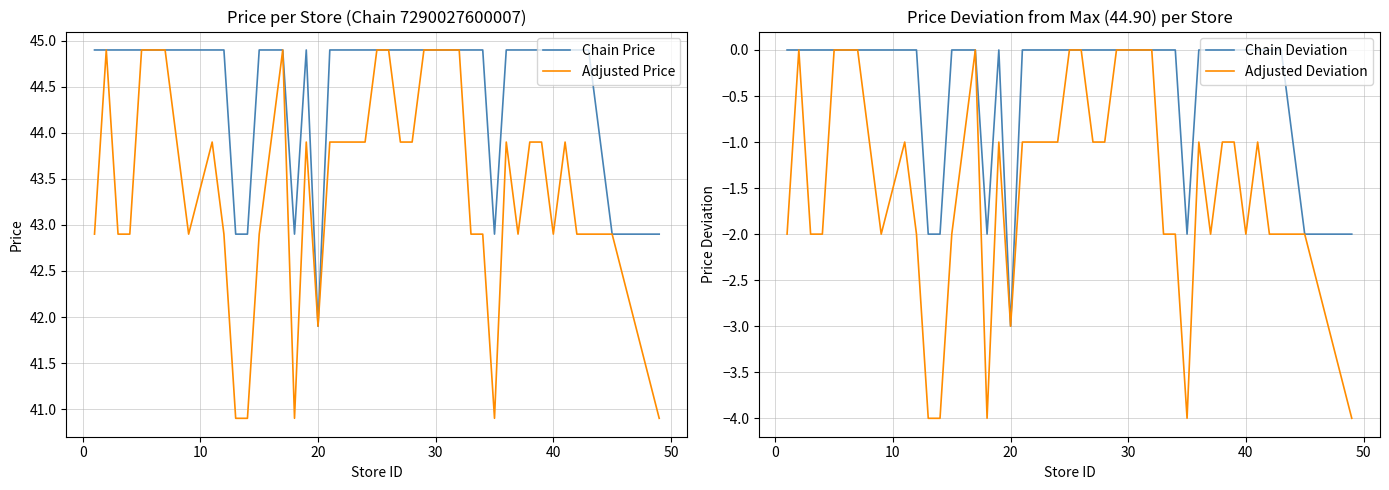

Reading right to left, list all the values displayed in this chart.

Chain Price: 42.9	42.9	44.9	44.9	44.9	44.9	44.9	44.9	44.9	44.9	42.9	44.9	44.9	44.9	44.9	44.9	44.9	44.9	44.9	44.9	44.9	44.9	44.9	44.9	41.9	44.9	42.9	44.9	44.9	42.9	42.9	44.9	44.9	44.9	44.9	44.9	44.9	44.9	44.9	44.9
Adjusted Price: 40.9	42.9	42.9	42.9	43.9	42.9	43.9	43.9	42.9	43.9	40.9	42.9	42.9	44.9	44.9	44.9	43.9	43.9	44.9	44.9	43.9	43.9	43.9	43.9	41.9	43.9	40.9	44.9	42.9	40.9	40.9	42.9	43.9	42.9	44.9	44.9	42.9	42.9	44.9	42.9
Chain Deviation: -2.0	-2.0	0.0	0.0	0.0	0.0	0.0	0.0	0.0	0.0	-2.0	0.0	0.0	0.0	0.0	0.0	0.0	0.0	0.0	0.0	0.0	0.0	0.0	0.0	-3.0	0.0	-2.0	0.0	0.0	-2.0	-2.0	0.0	0.0	0.0	0.0	0.0	0.0	0.0	0.0	0.0
Adjusted Deviation: -4.0	-2.0	-2.0	-2.0	-1.0	-2.0	-1.0	-1.0	-2.0	-1.0	-4.0	-2.0	-2.0	0.0	0.0	0.0	-1.0	-1.0	0.0	0.0	-1.0	-1.0	-1.0	-1.0	-3.0	-1.0	-4.0	0.0	-2.0	-4.0	-4.0	-2.0	-1.0	-2.0	0.0	0.0	-2.0	-2.0	0.0	-2.0